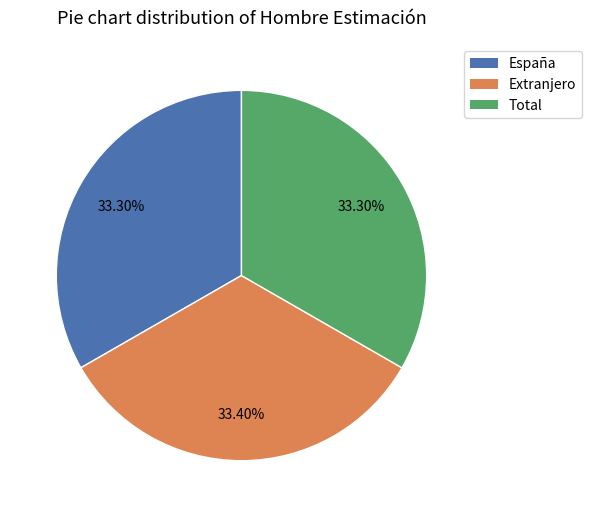

What portion of the pie excludes Extranjero?

66.6%